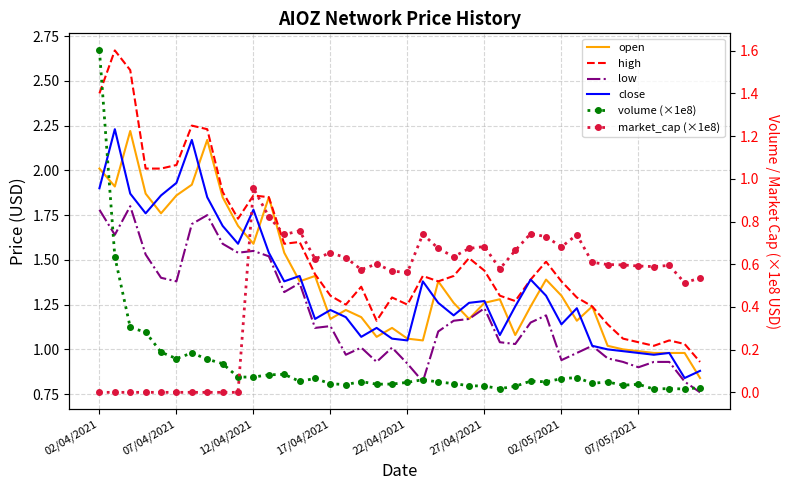

At which category is the sum across all series the highest?

02/04/2021